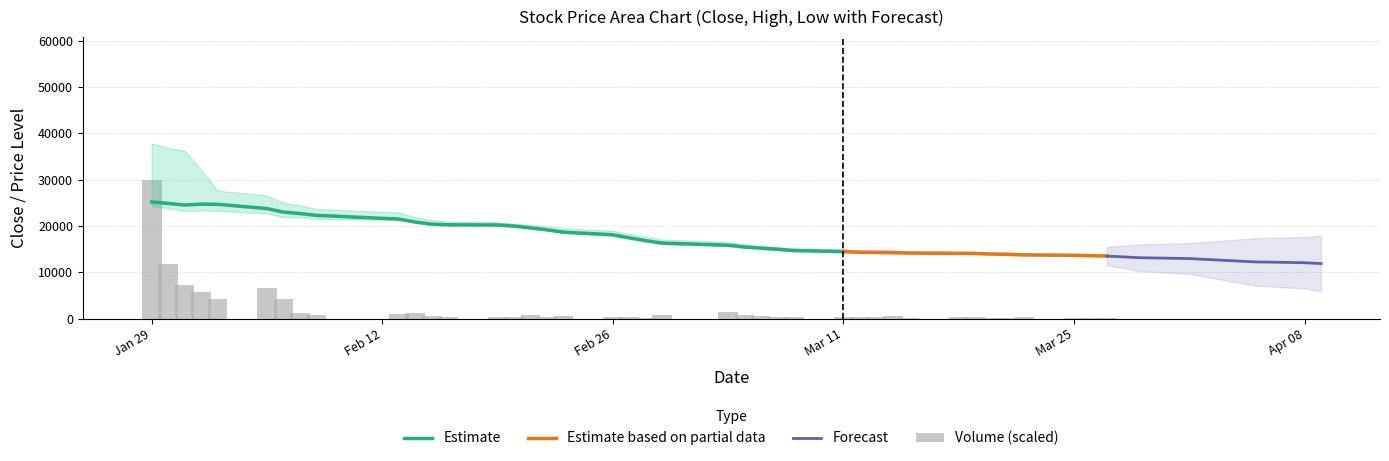

What is the average value of the Low series?

17690